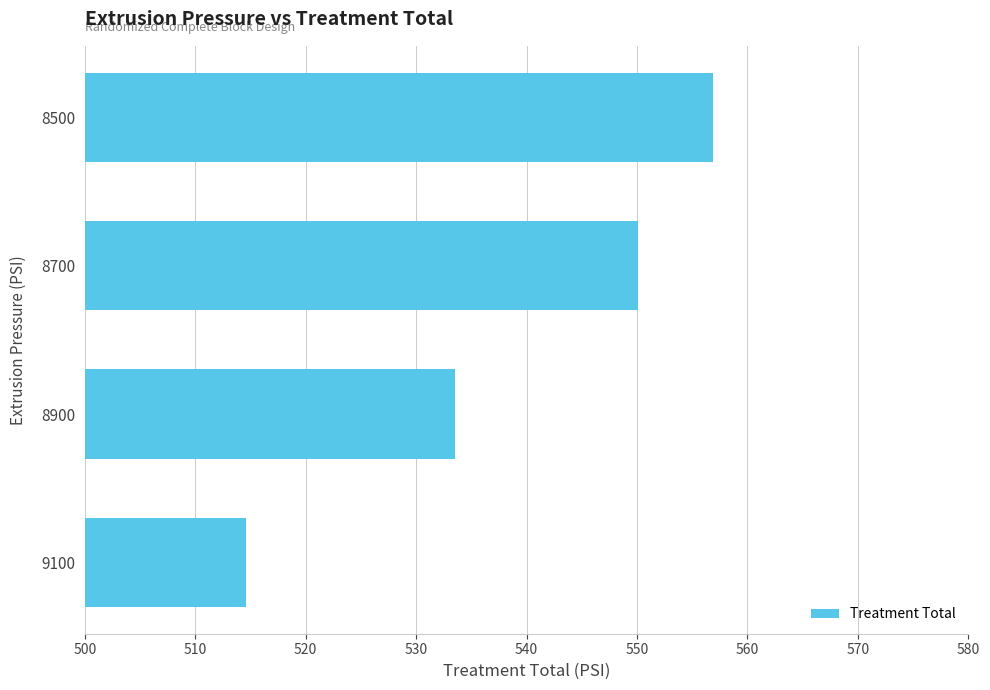

Reading bottom to top, extract all data points from this chart.

9100=514.6	8900=533.5	8700=550.1	8500=556.9